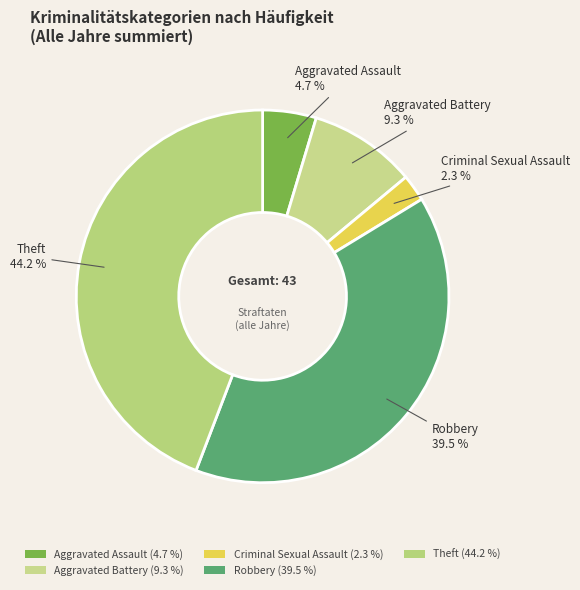

Is Aggravated Assault the majority of the pie?

No